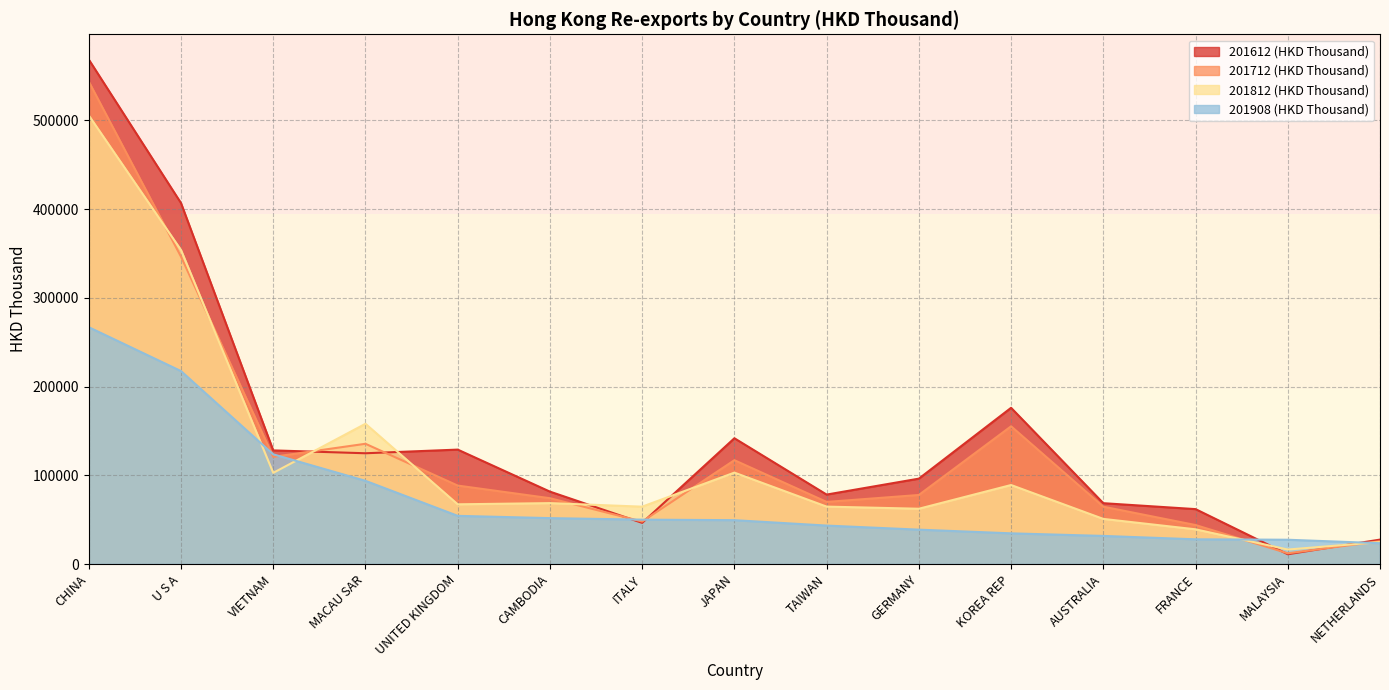

At which category does the chart reach its minimum across all series?

MALAYSIA